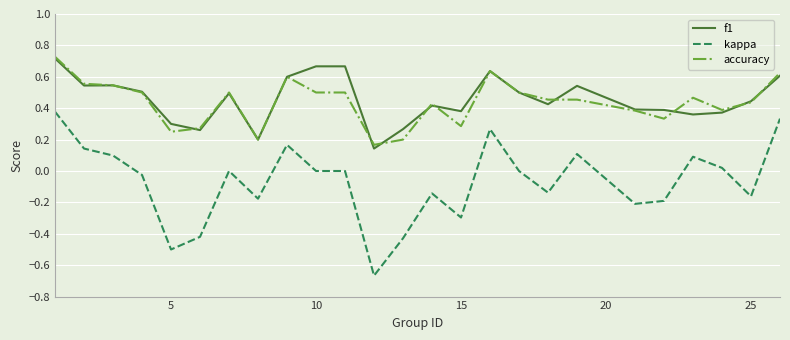

Which series has the widest spread of values?

kappa